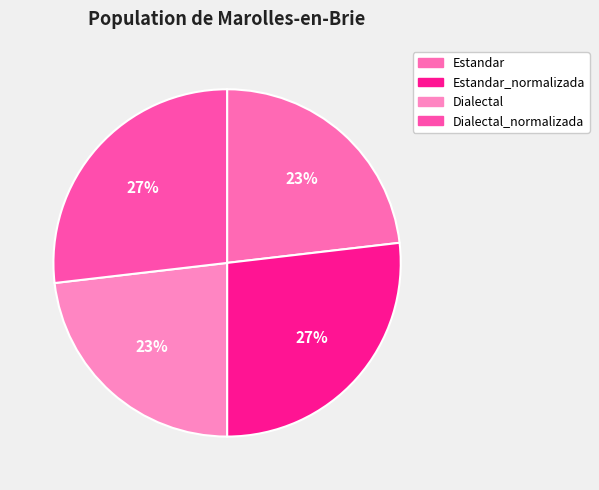

What is the total percentage of Estandar_normalizada and Estandar?

50.0%